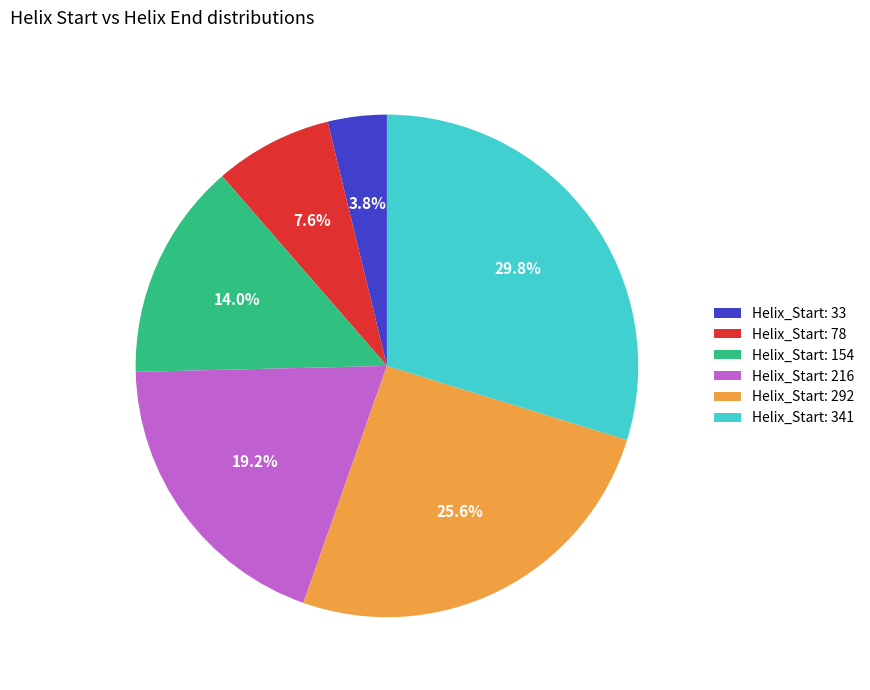

Do Helix_Start: 216 and Helix_Start: 33 together represent more than half of the pie?

No